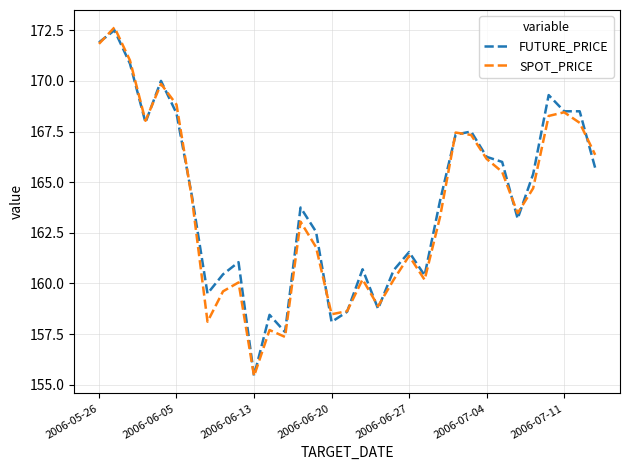

What is the highest value of the FUTURE_PRICE series?

172.5